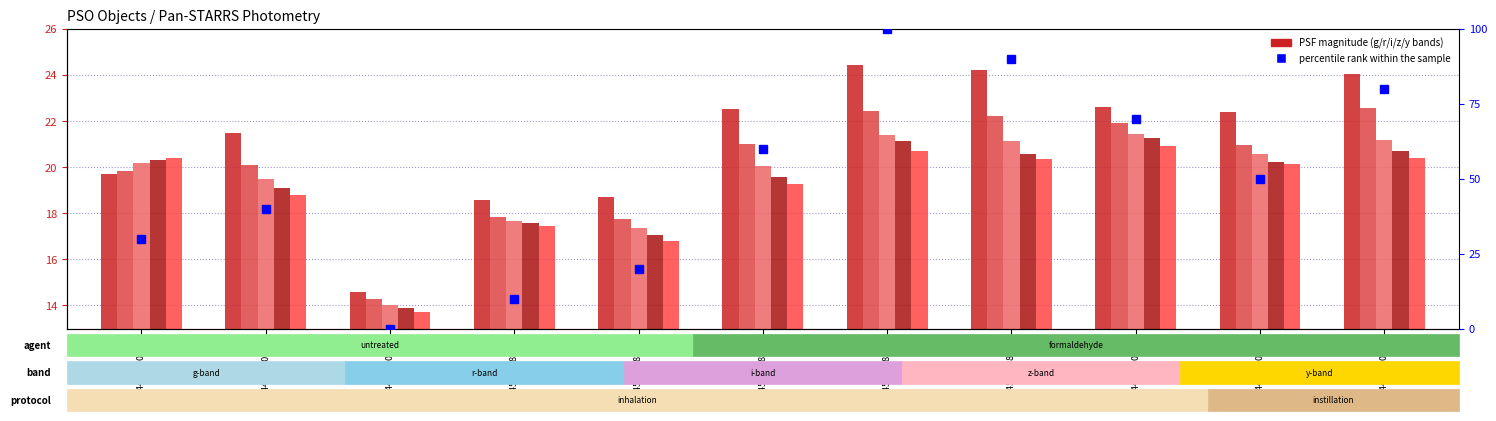

How many groups of bars are there?

11